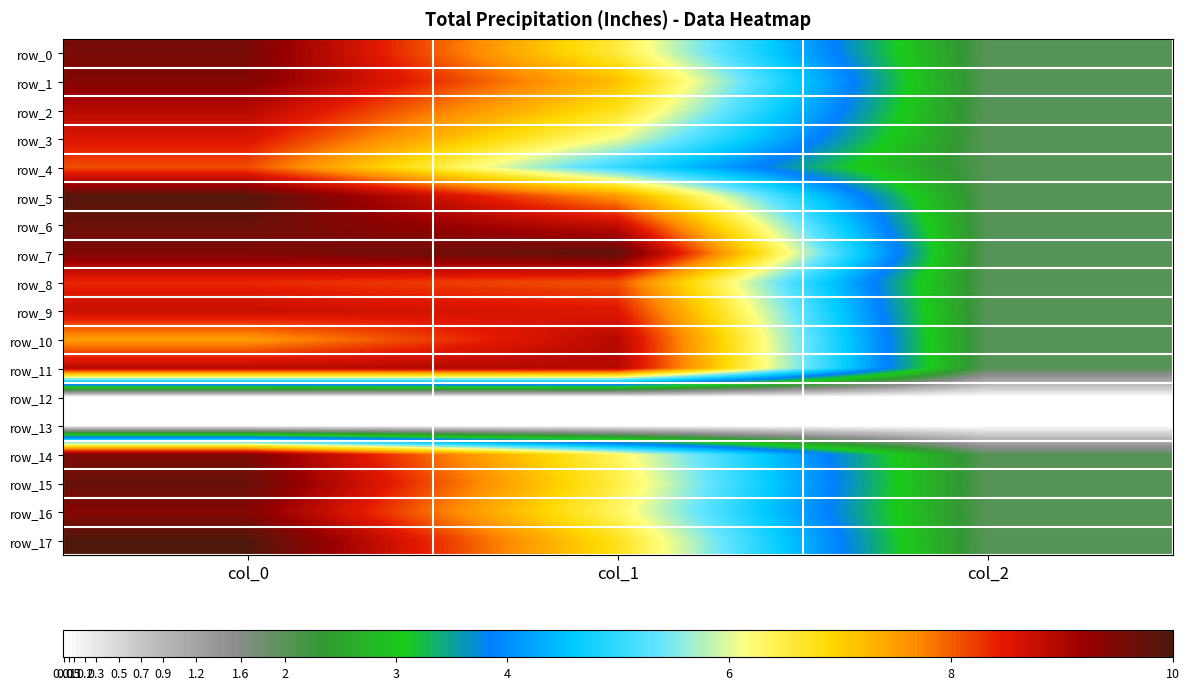

Which series has the widest spread of values?

row_17